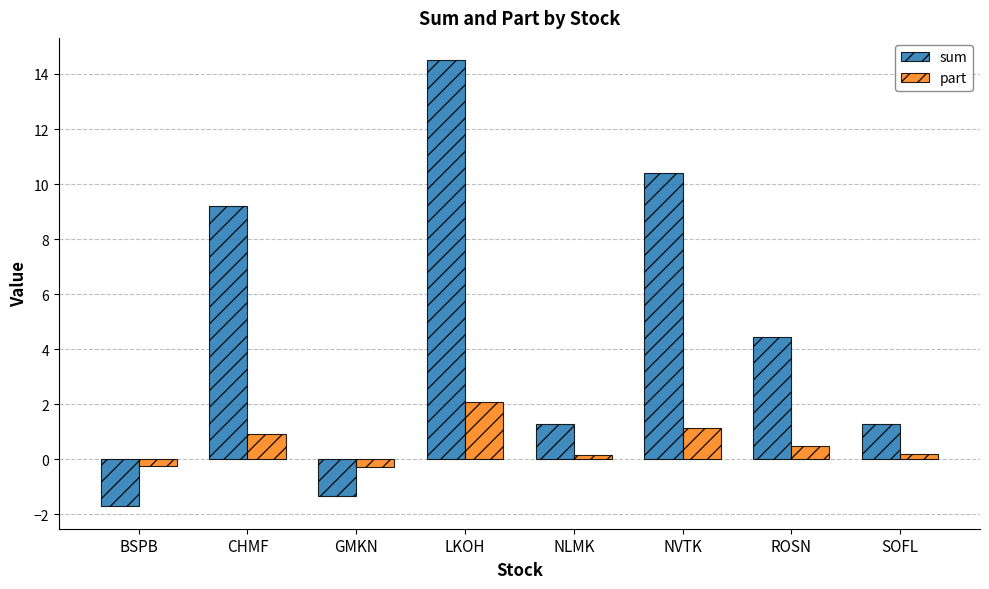

Rank the series by their maximum value, from highest to lowest.

sum, part